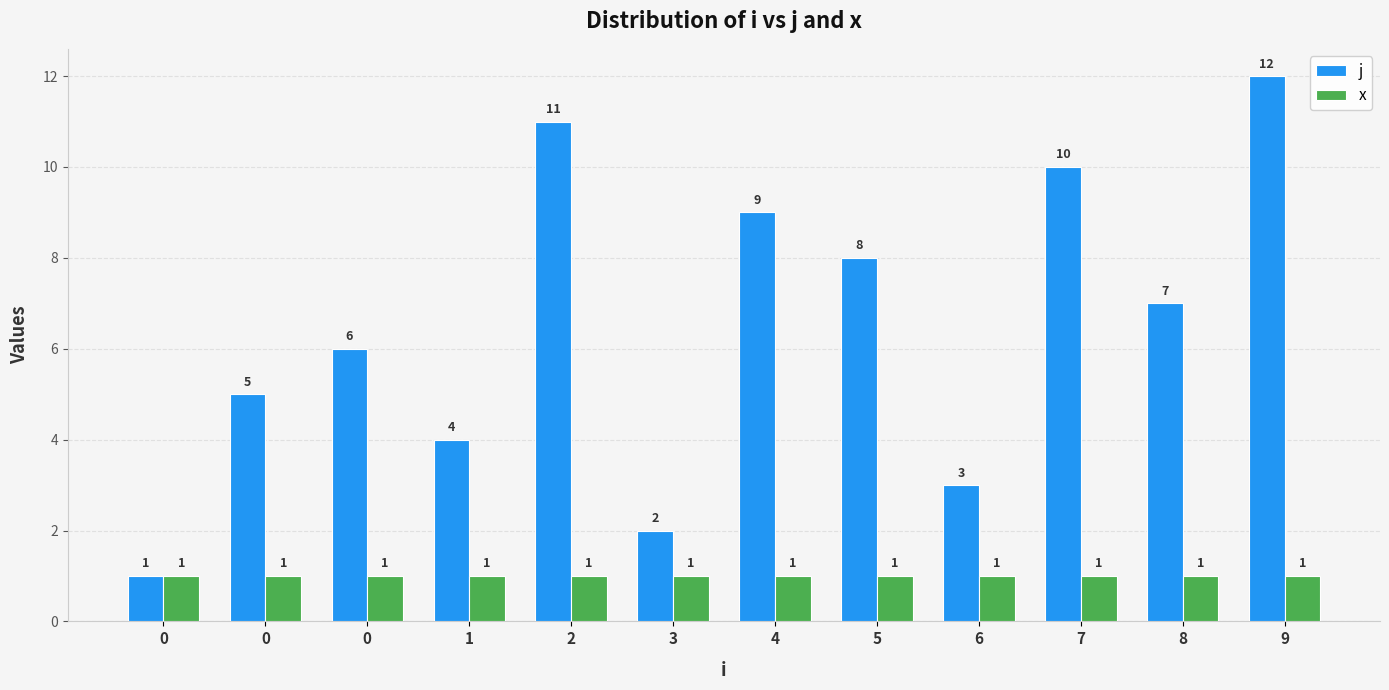

What is the difference between the maximum and minimum values in the j series?

11